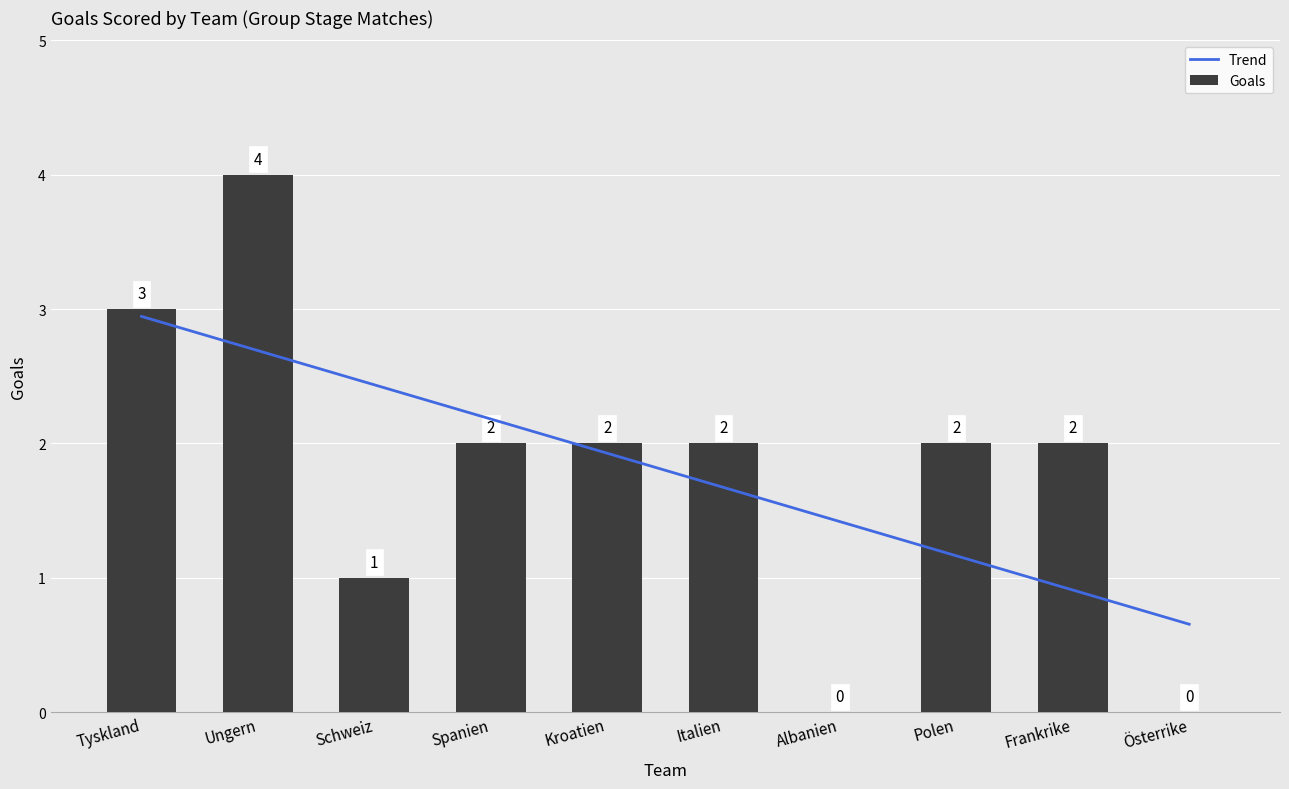

Which category has the highest value across all series?

Ungern